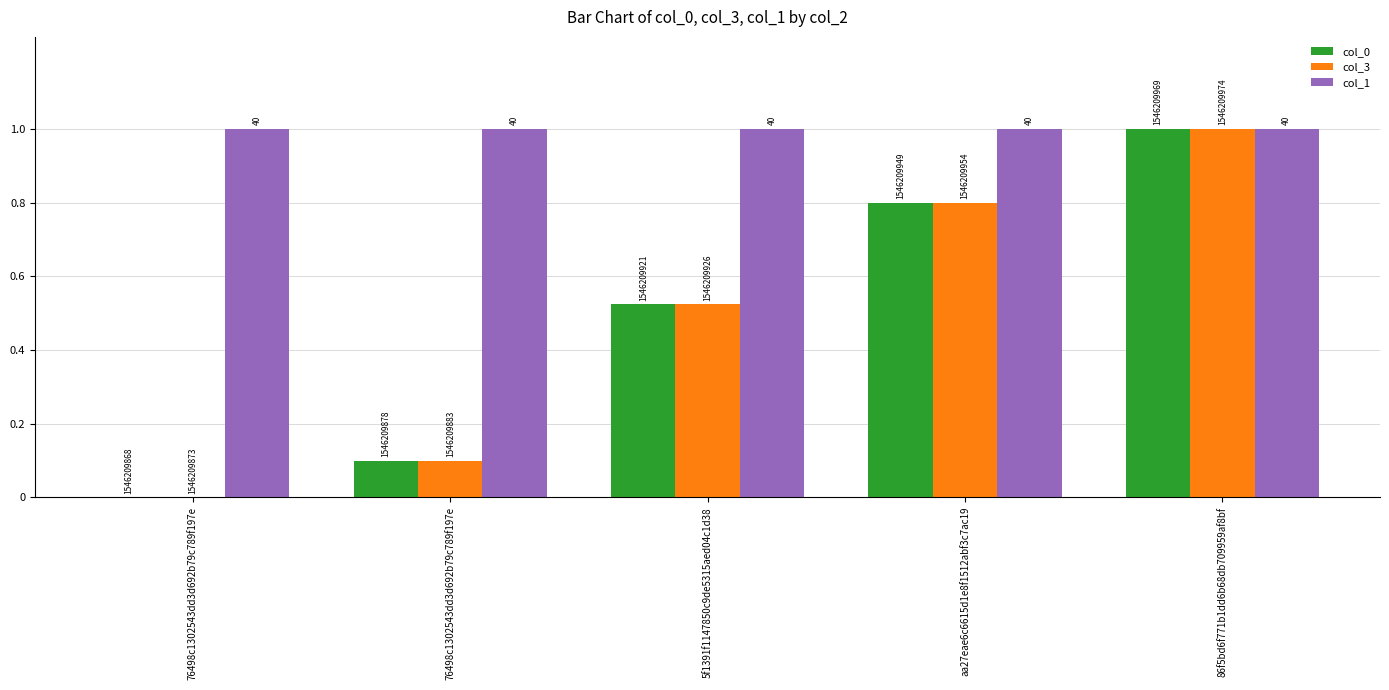

At how many categories does at least one series exceed 0?

5